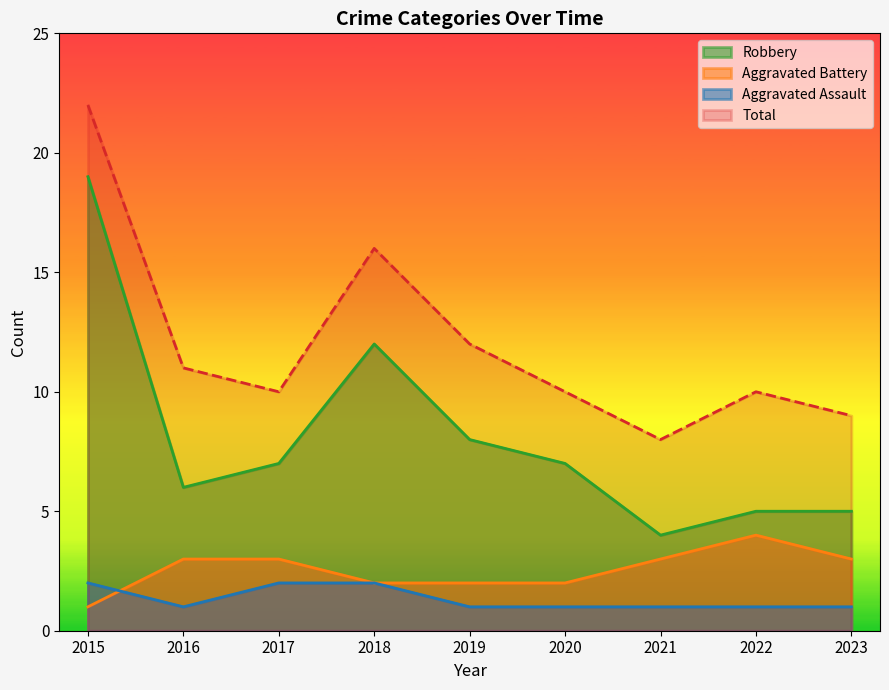

What is the sum of the Robbery values at 2015 and 2023?

24